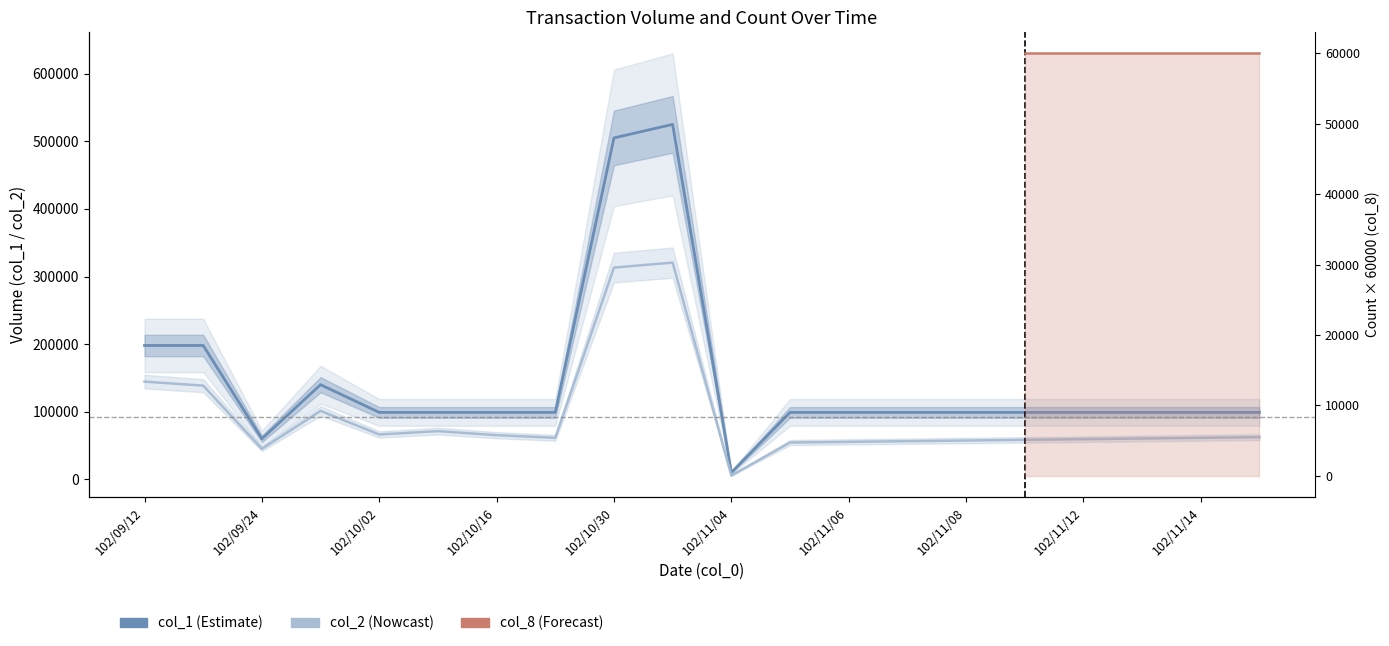

How many lines are shown in the chart?

2